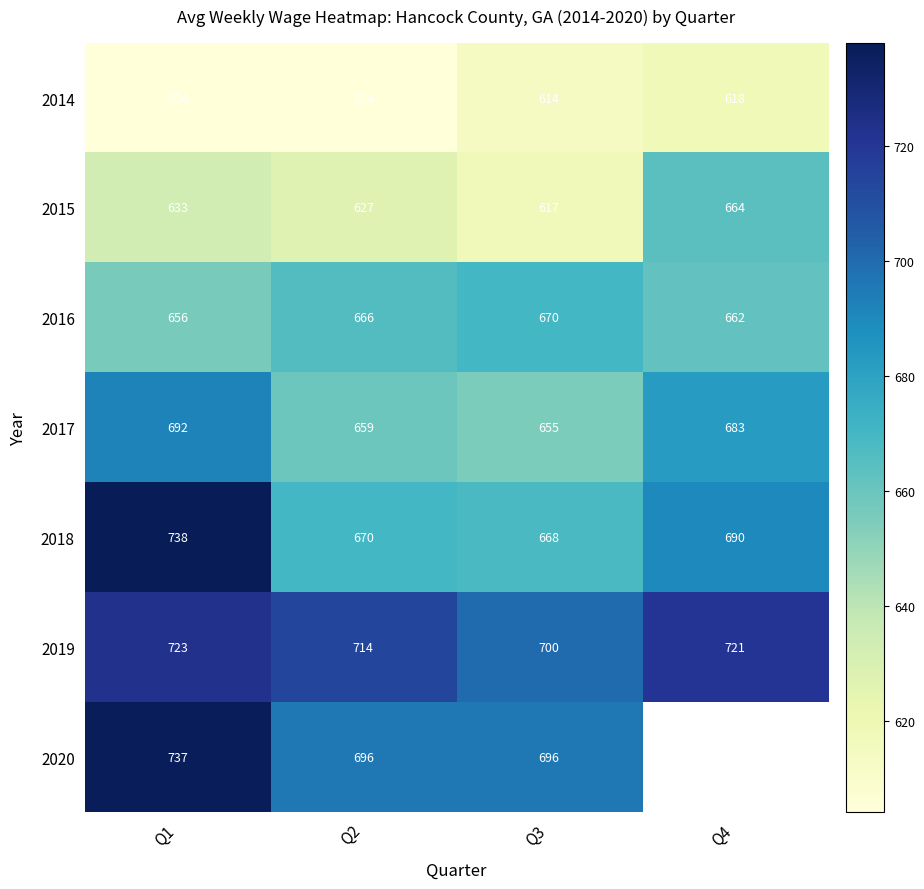

What is the sum of all 2017 values?

2689